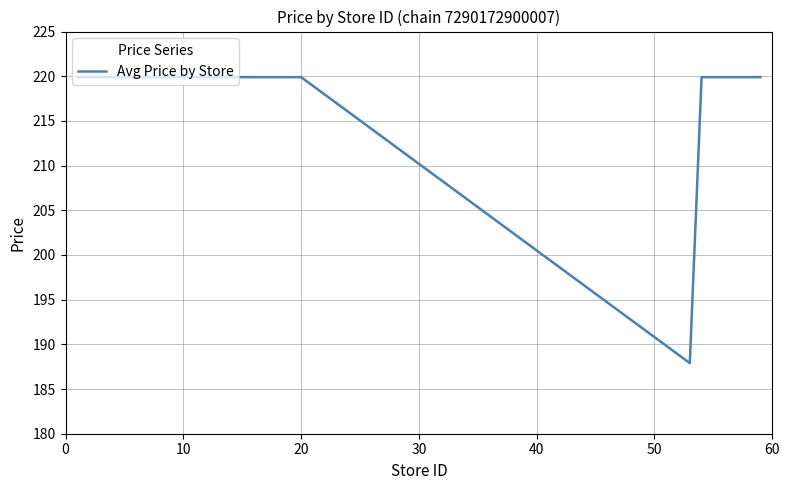

What is the minimum value shown in the chart?

187.9